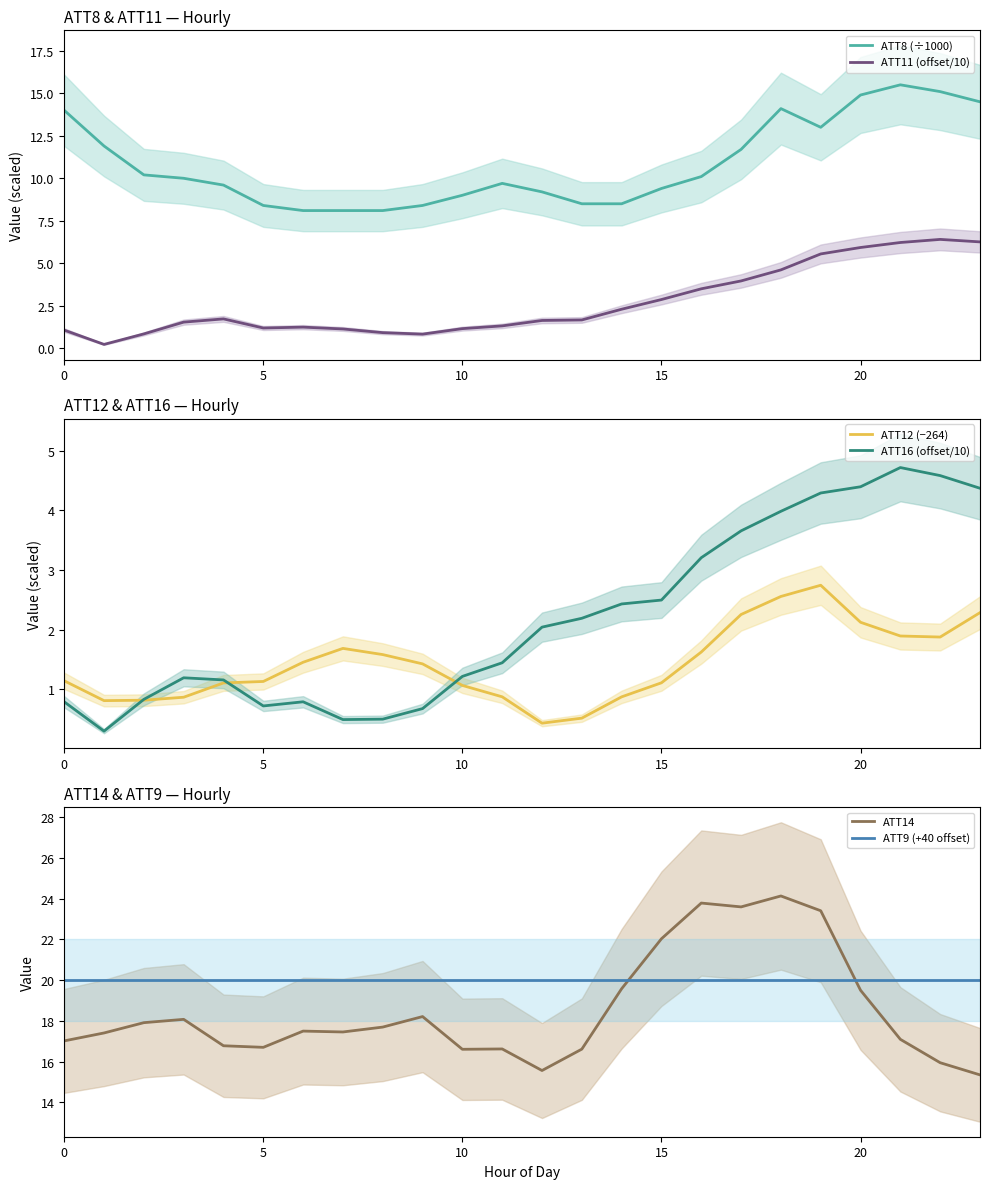

Which series has the largest total across all categories?

ATT9 (+40 offset)